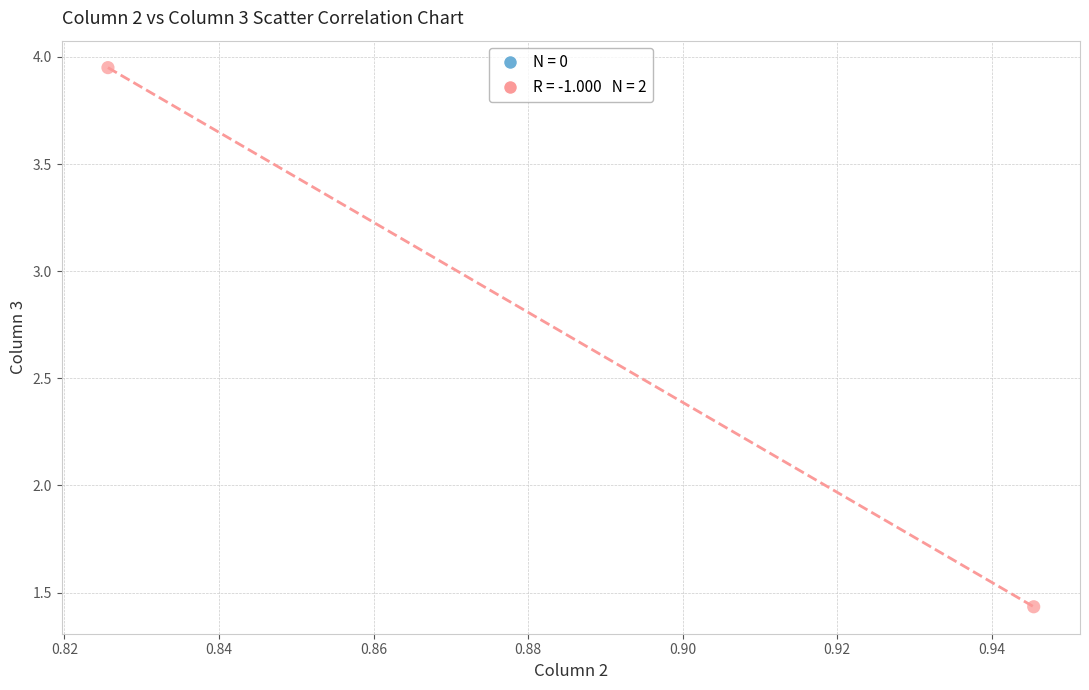

What is the average X value?

0.9